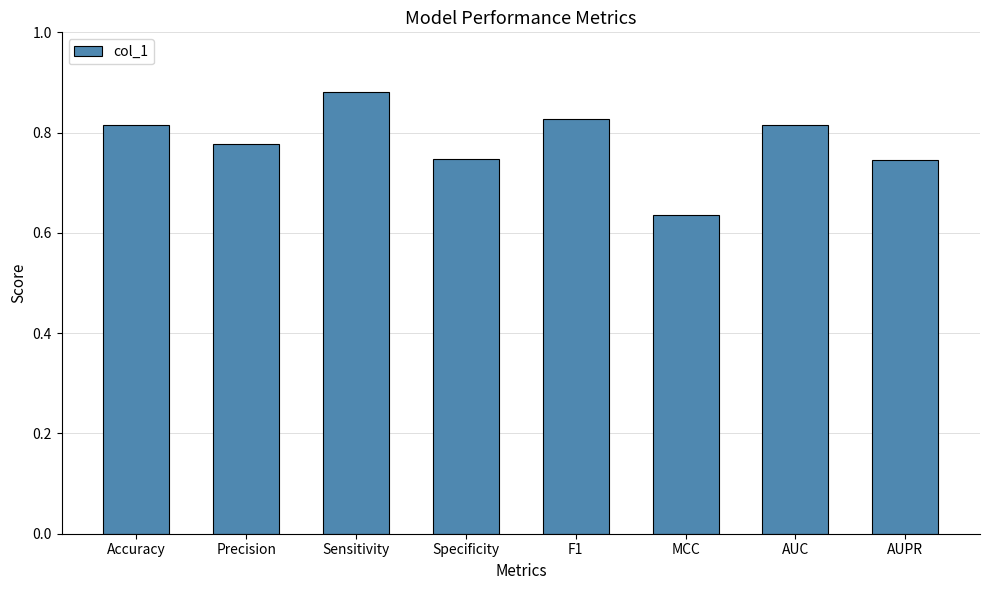

What is the label of the 4th bar from the right?

F1